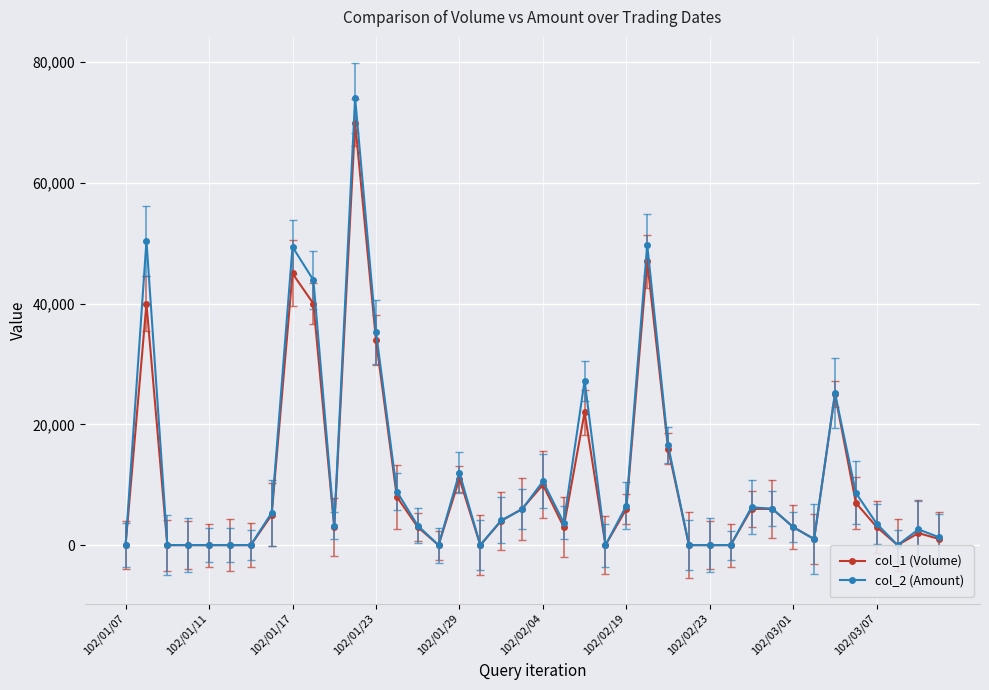

Which series has the largest total across all categories?

col_2 (Amount)